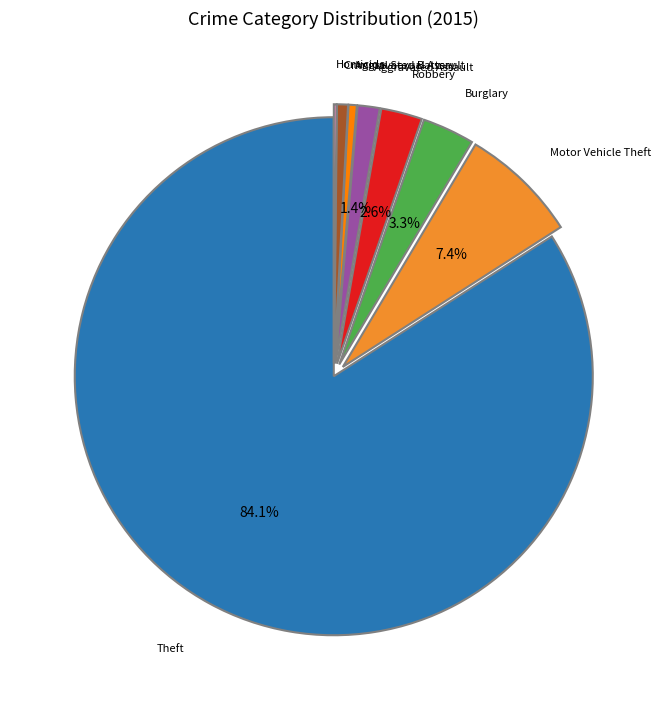

Is there any slice that represents more than half of the pie?

Yes